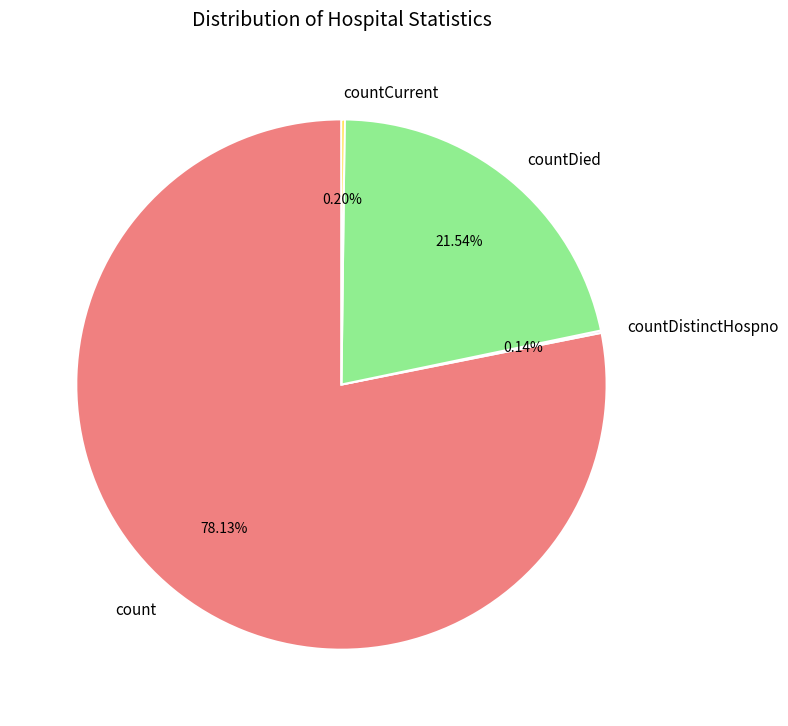

True or false: count accounts for 78% of the total.

True